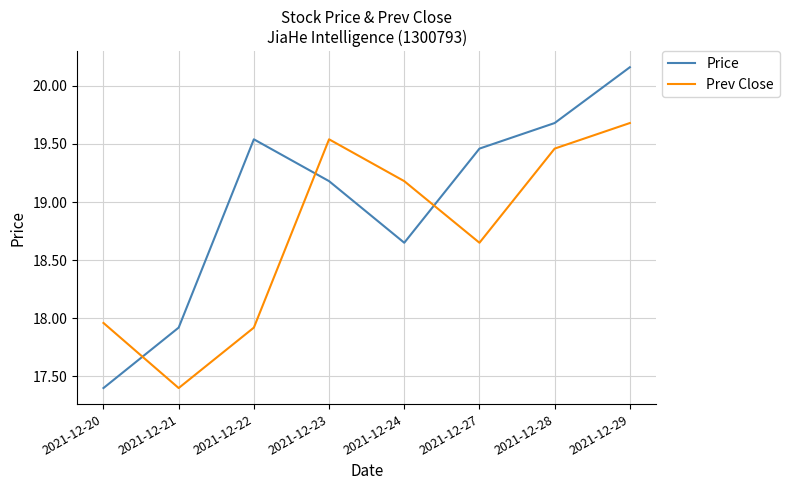

What is the difference between the maximum and second lowest values in the Prev Close series?

1.8